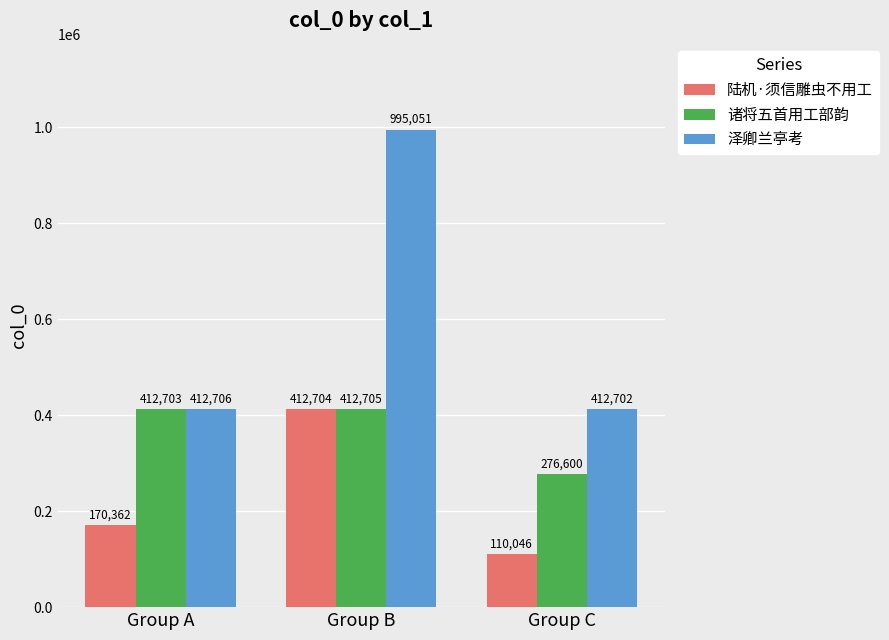

Does the chart contain stacked bars?

No